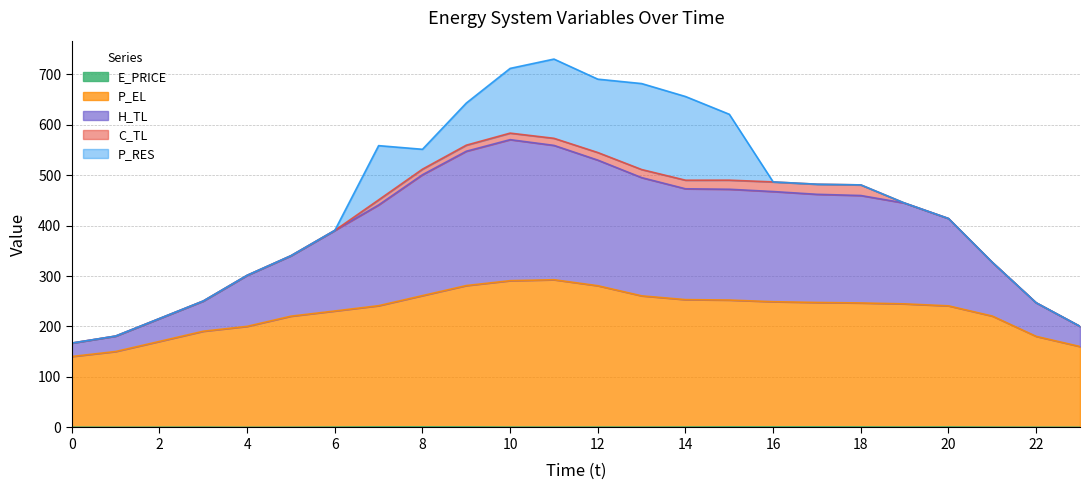

True or false: H_TL and E_PRICE intersect in this chart.

False